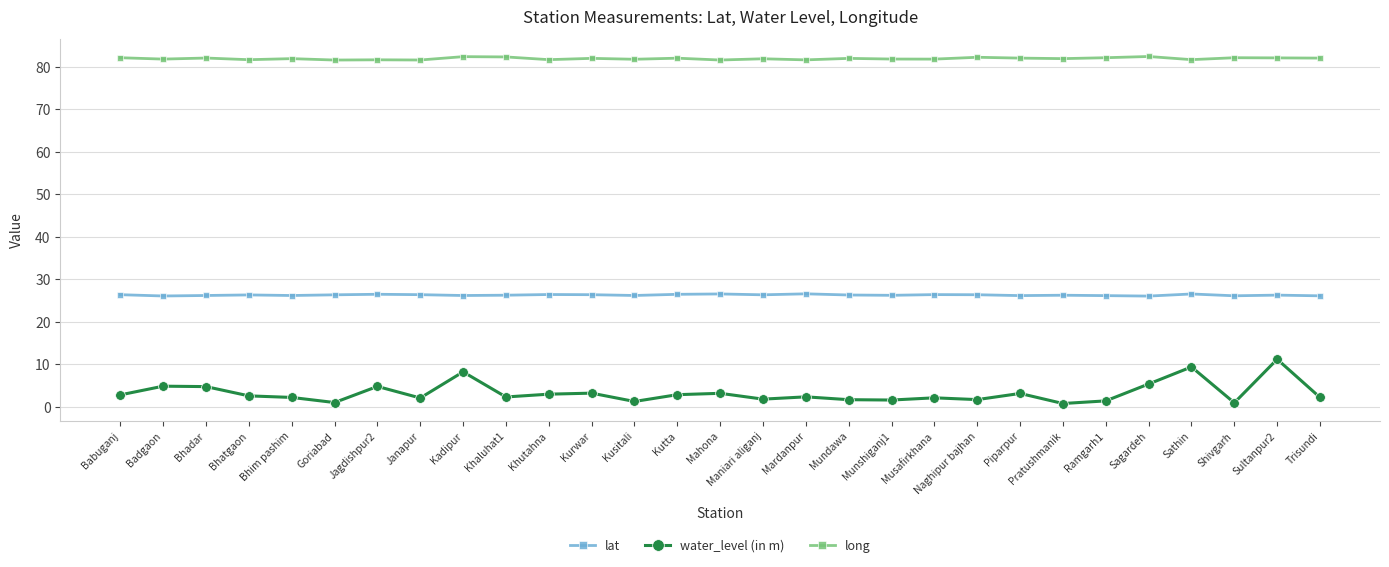

What is the difference between the maximum and minimum values in the long series?

0.8